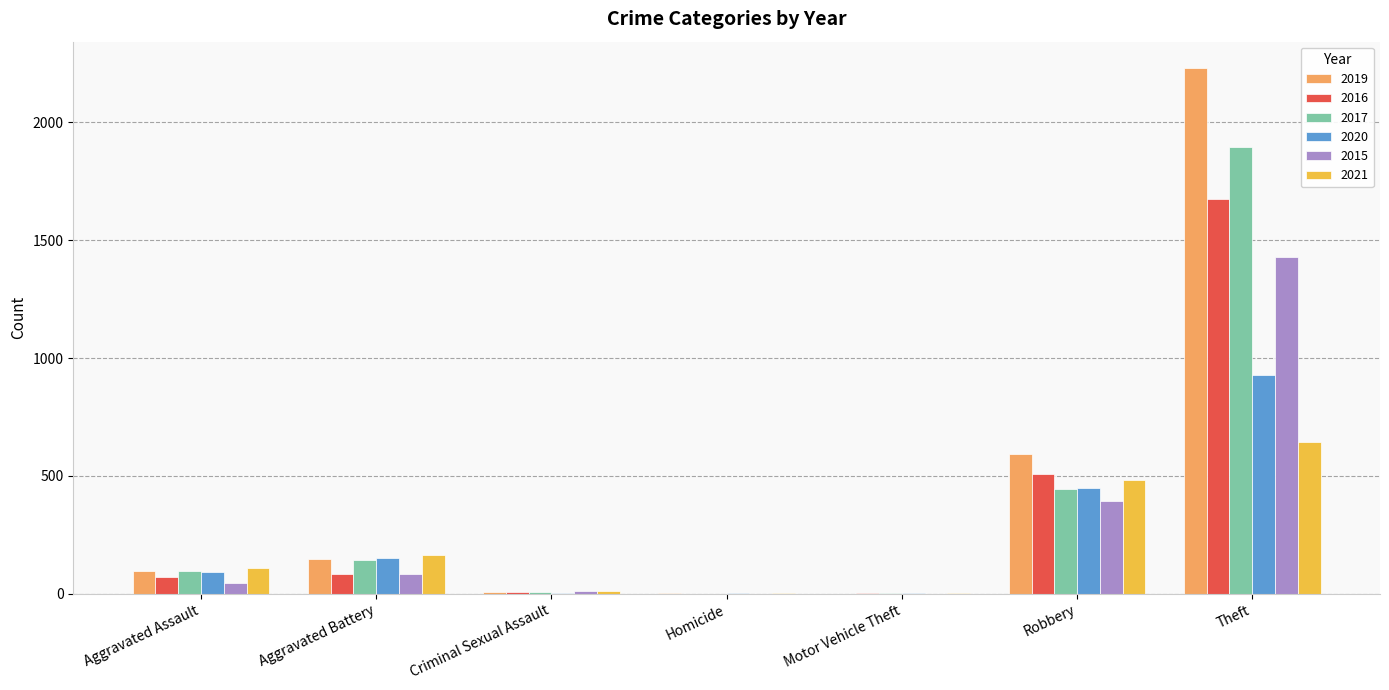

Between Aggravated Battery and Theft, which series saw the biggest shift?

2019